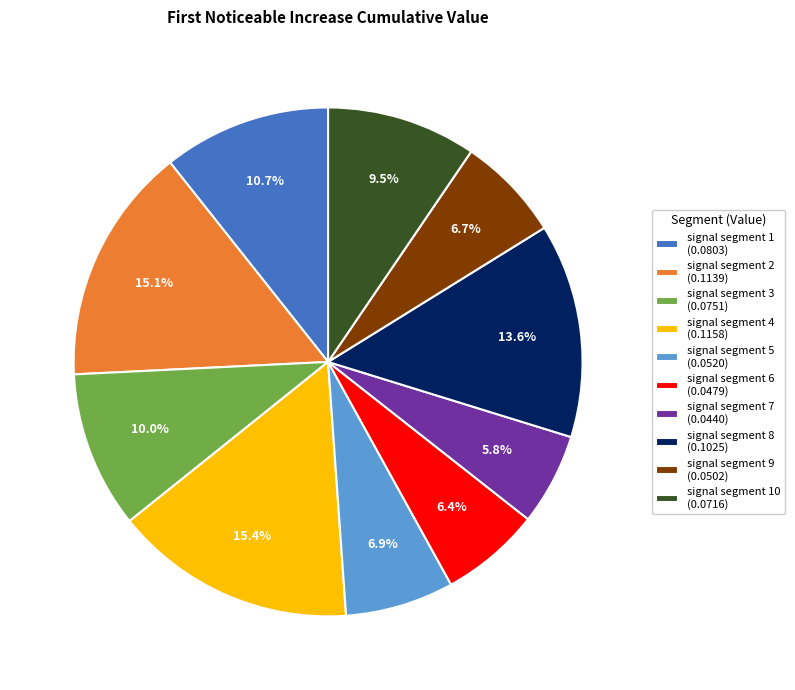

How much of the chart is everything except signal segment 3 (0.0751)?

90.0%